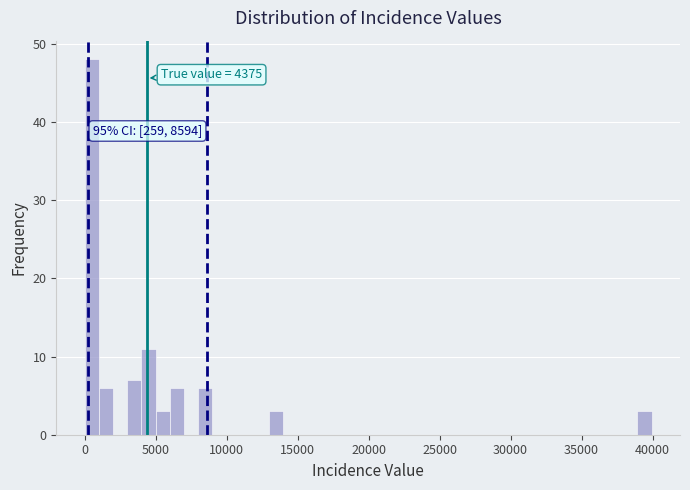

Read against the x-axis, roughly where is the centre of the tallest bar?

500